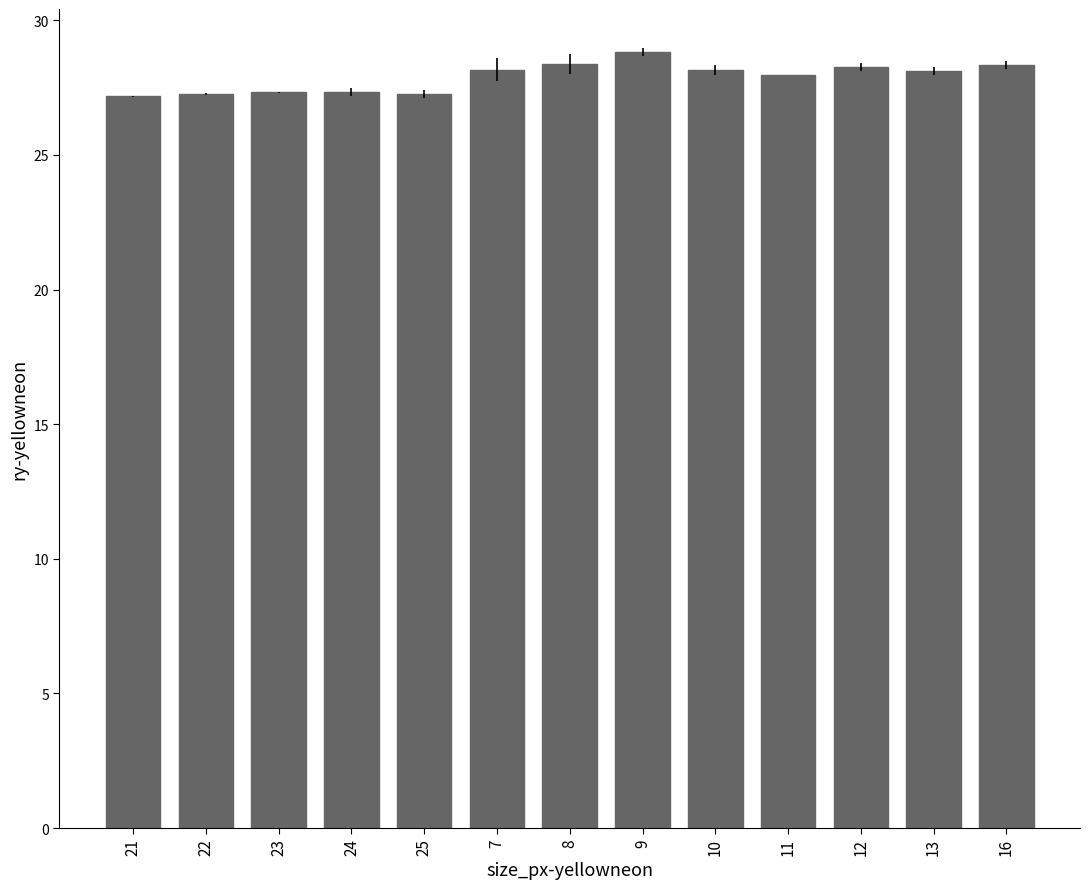

Is it true that the value at 22 is 27.3?

True